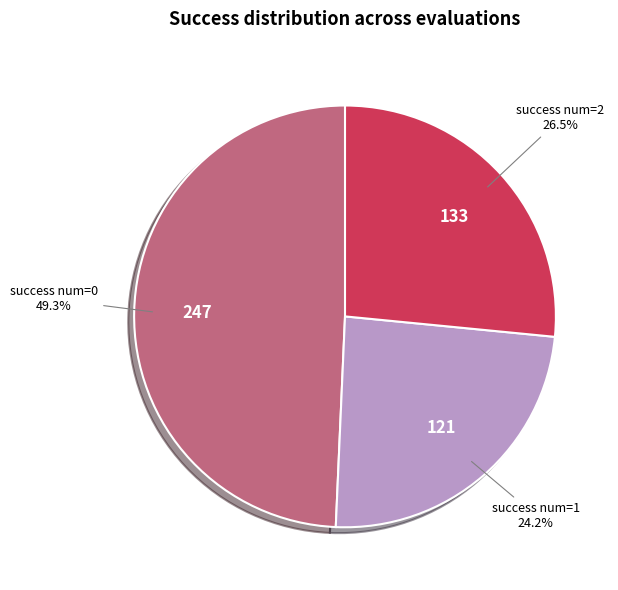

Is there a majority slice in this chart?

No